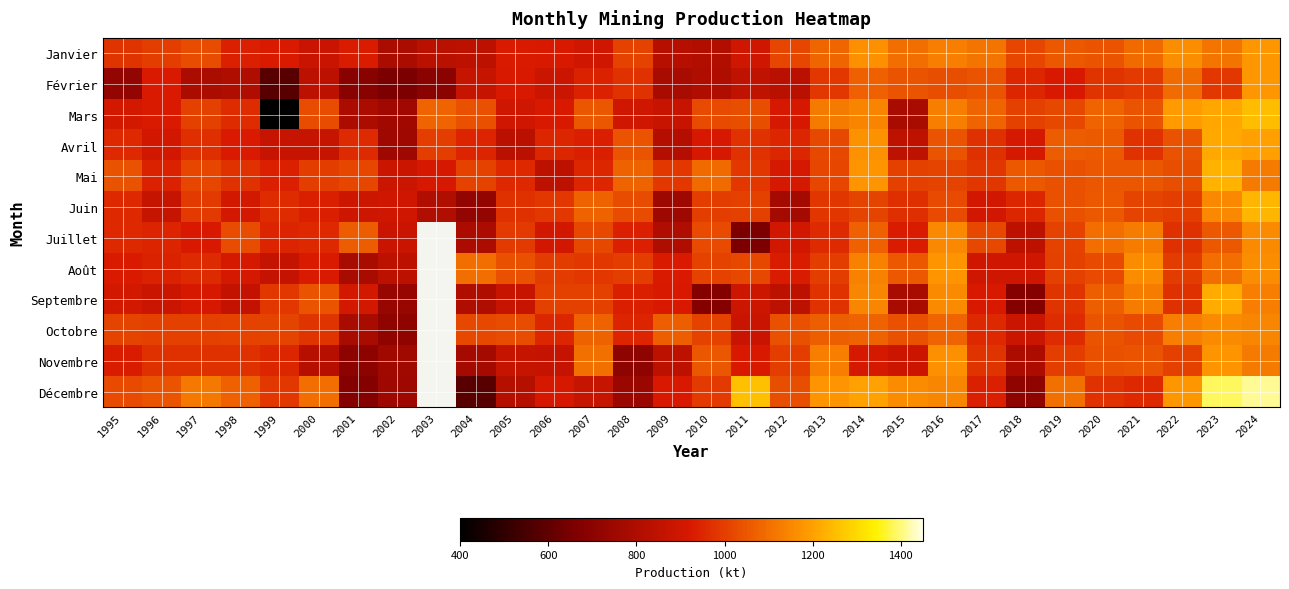

What is the spread (max minus min) of values at 1998?

269.0